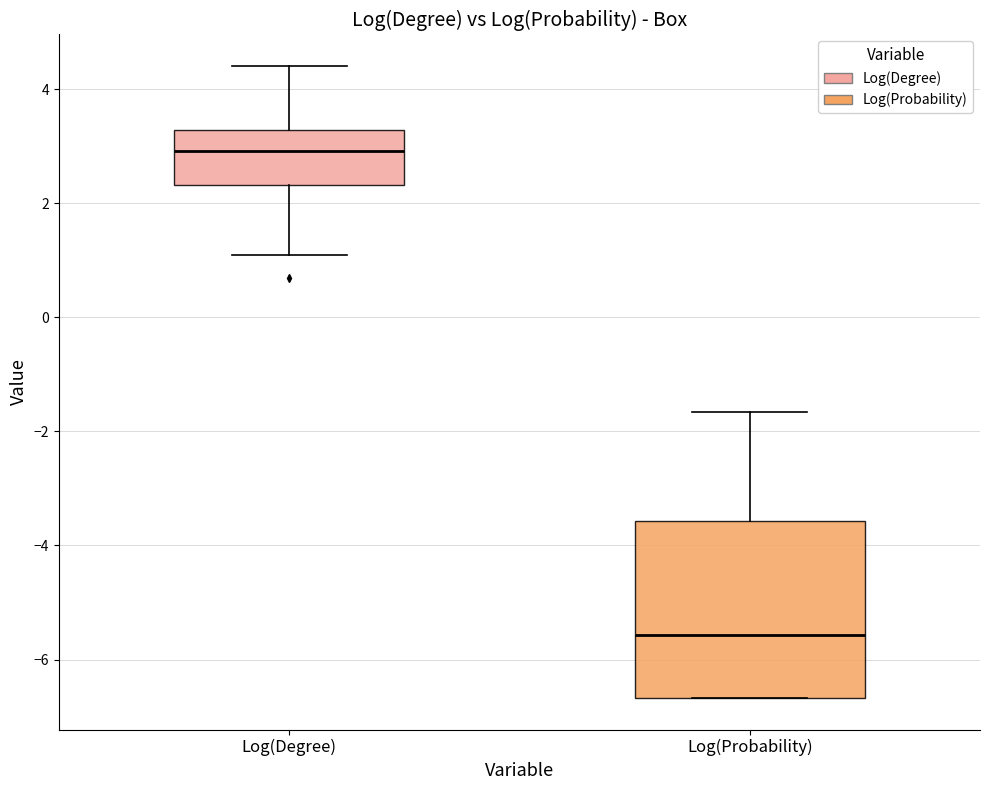

Reading left to right, transcribe this box plot: for each box, give where its median line is, the range the box spans, and where its two whiskers end, as read against the y-axis. The values are not printed on the chart, so give them approximately, as read against the axis.

Log(Degree): median 3.0, box 2.4 to 3.2, whiskers 1.0 to 4.4
Log(Probability): median -5.6, box -6.6 to -3.6, whiskers -6.6 to -1.6